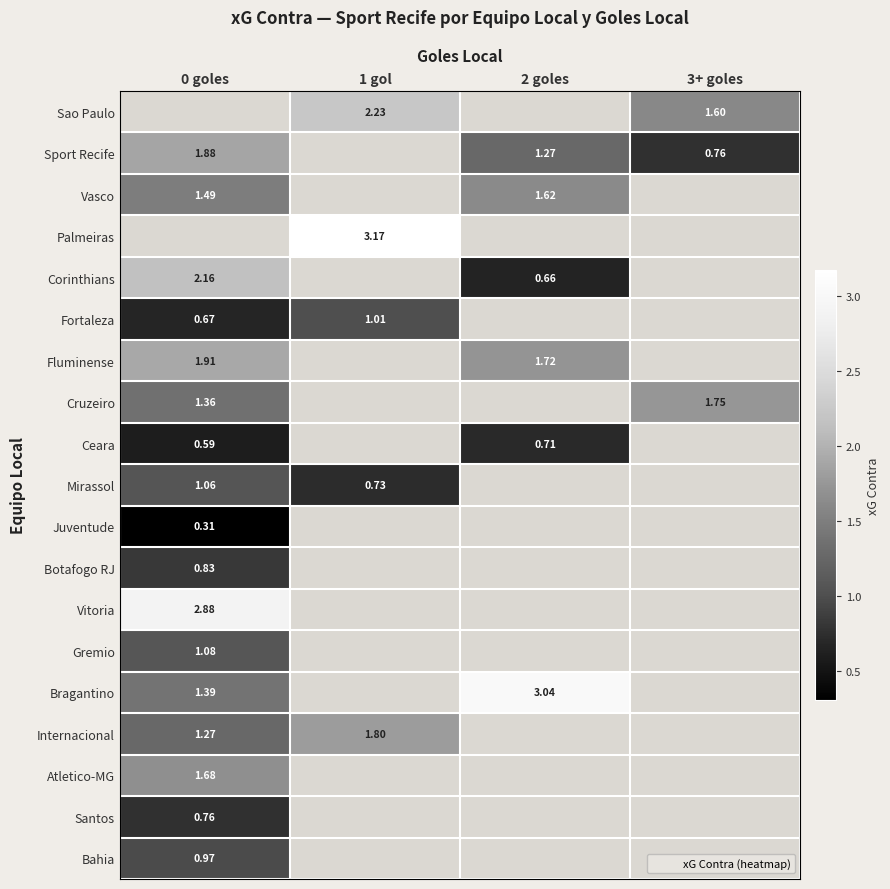

At which category does the chart reach its minimum across all series?

0 goles